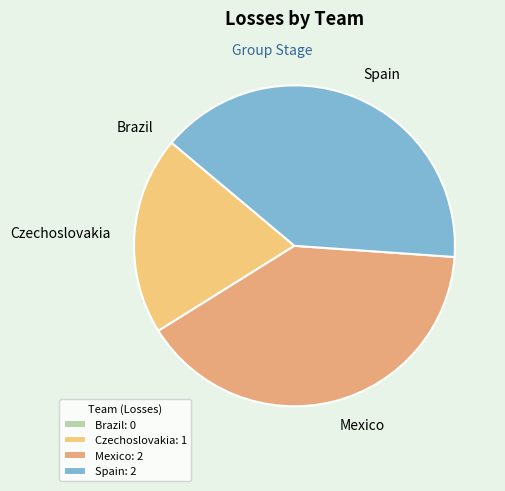

Combined, do Spain and Czechoslovakia account for over 50%?

Yes